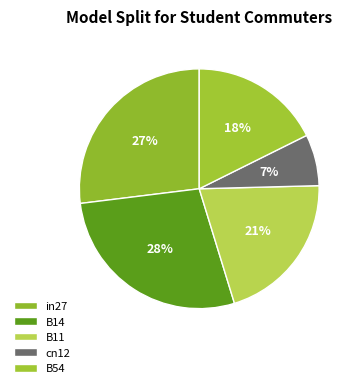

True or false: B54 accounts for 18% of the total.

True